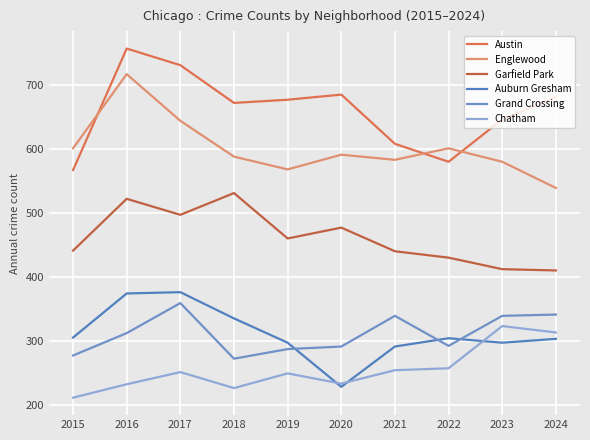

Which label corresponds to the smallest value in the chart?

2015